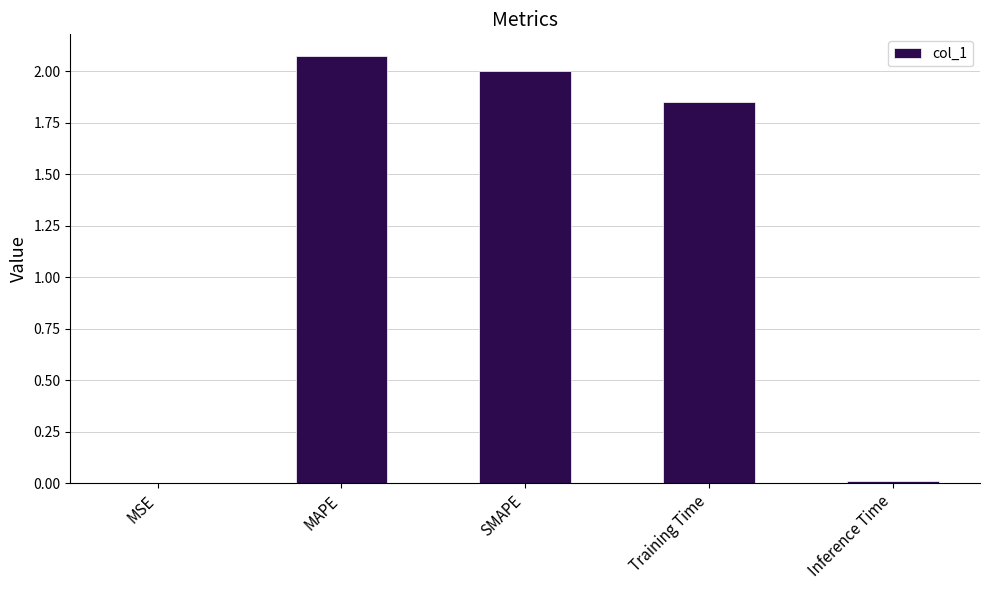

At which category does the chart reach its peak across all series?

MAPE